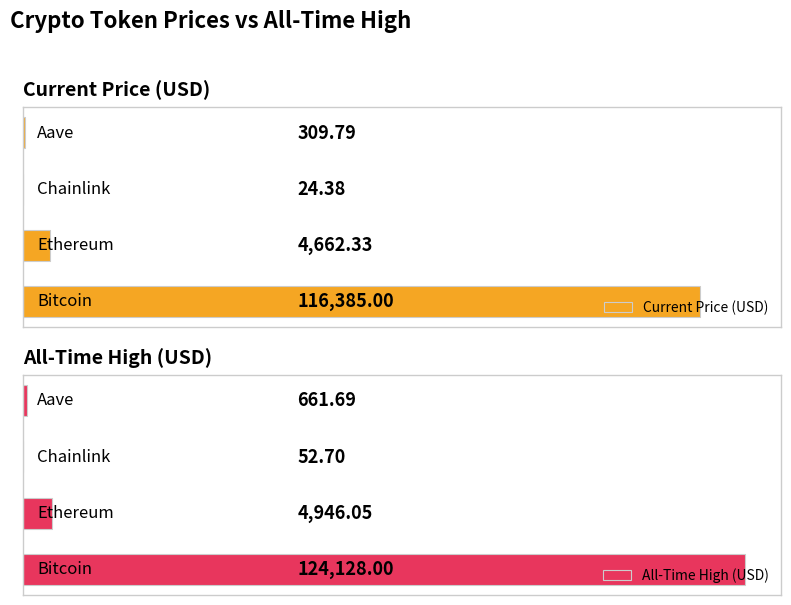

Reading left to right, list all the values displayed in this chart.

Current Price (USD): 116385.0	4662.3	24.4	309.8
All-Time High (USD): 124128.0	4946.1	52.7	661.7